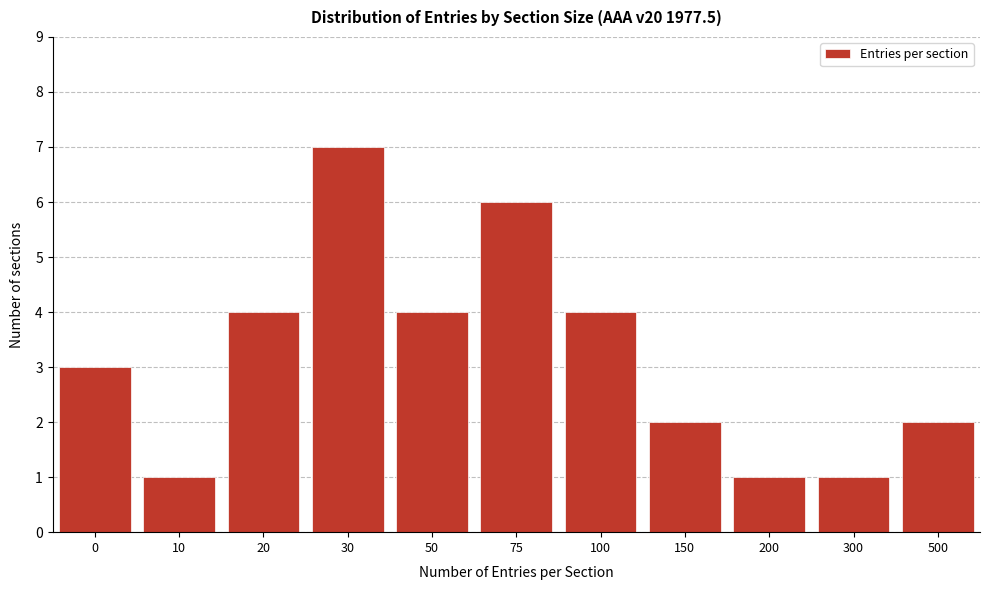

Reading right to left, what are all the values shown in this chart?

500=2	300=1	200=1	150=2	100=4	75=6	50=4	30=7	20=4	10=1	0=3